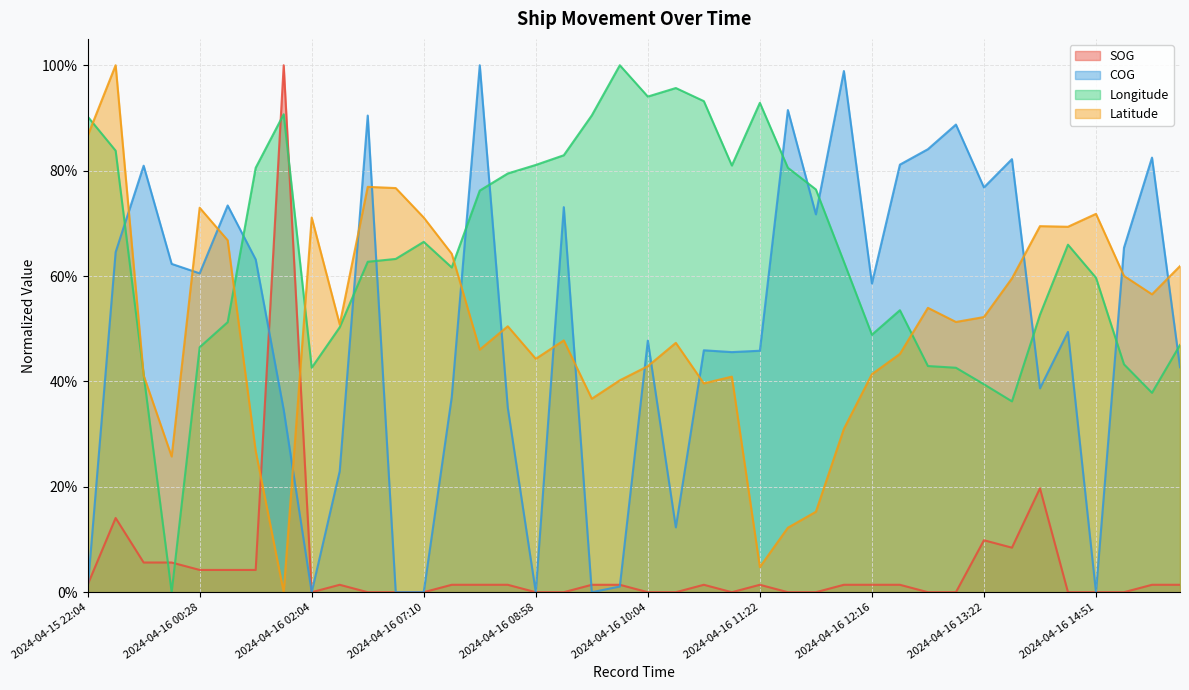

Which series changed the most between 2024-04-16 09:40 and 2024-04-16 13:10?

COG